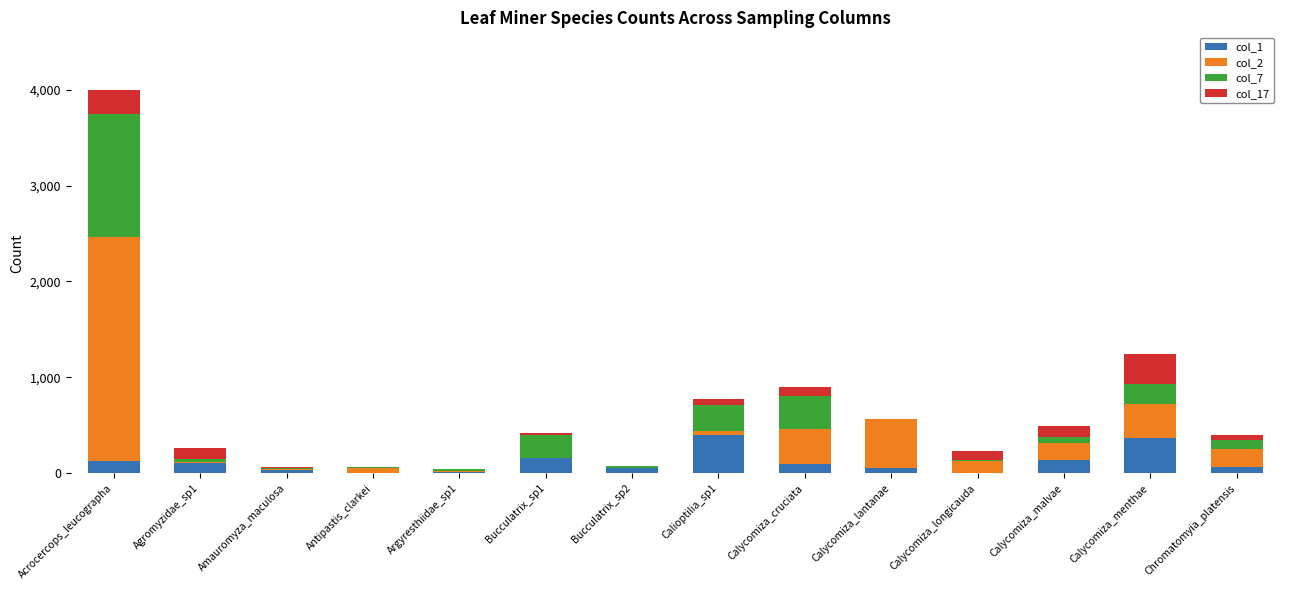

At which category is the sum across all series the highest?

Acrocercops_leucographa